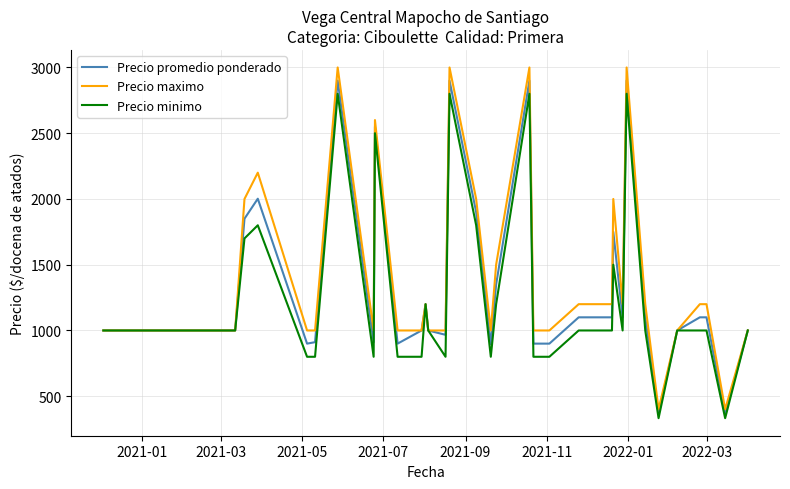

List the series in order of their overall mean, lowest first.

Precio minimo, Precio promedio ponderado, Precio maximo